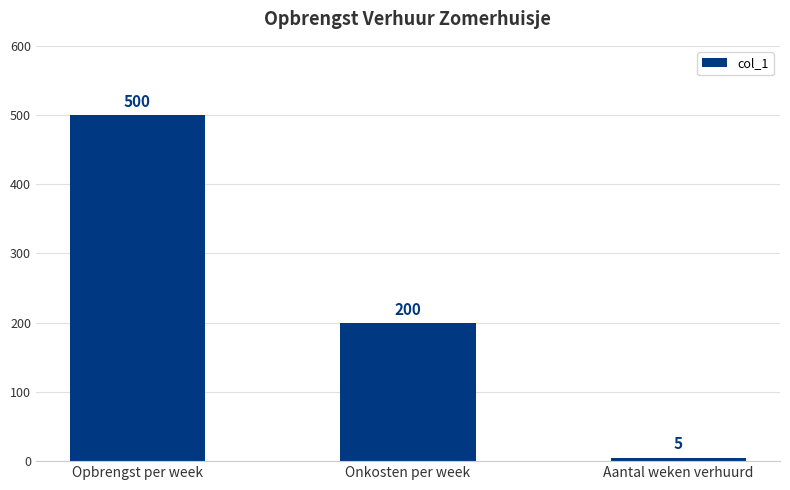

Reading left to right, transcribe all the data shown in this chart.

Opbrengst per week=500	Onkosten per week=200	Aantal weken verhuurd=5